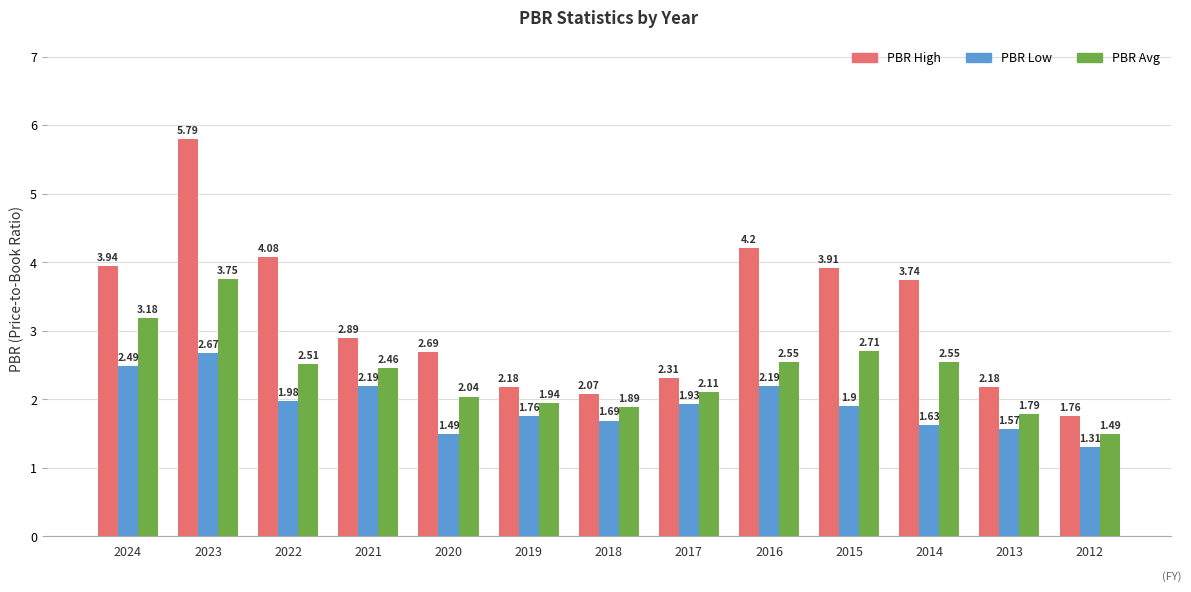

List the series in order of their overall mean, lowest first.

PBR Low, PBR Avg, PBR High